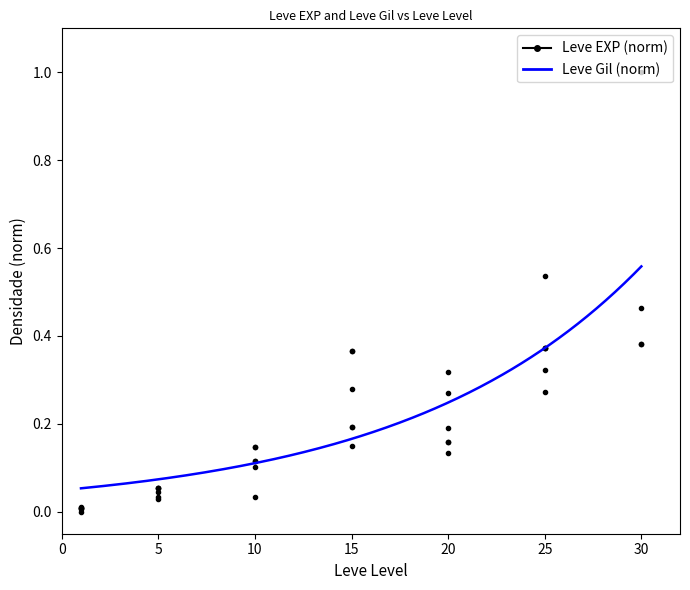

What is the change in value from 10 to 20?

+0.1